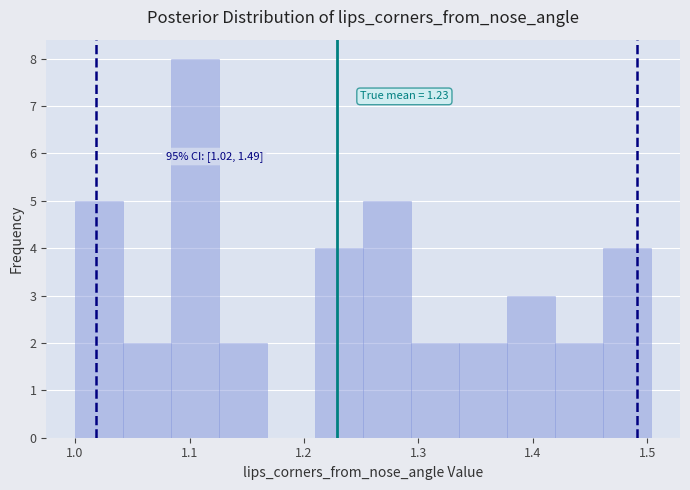

Over which range of the x-axis is the bar tallest?

1.08 to 1.13